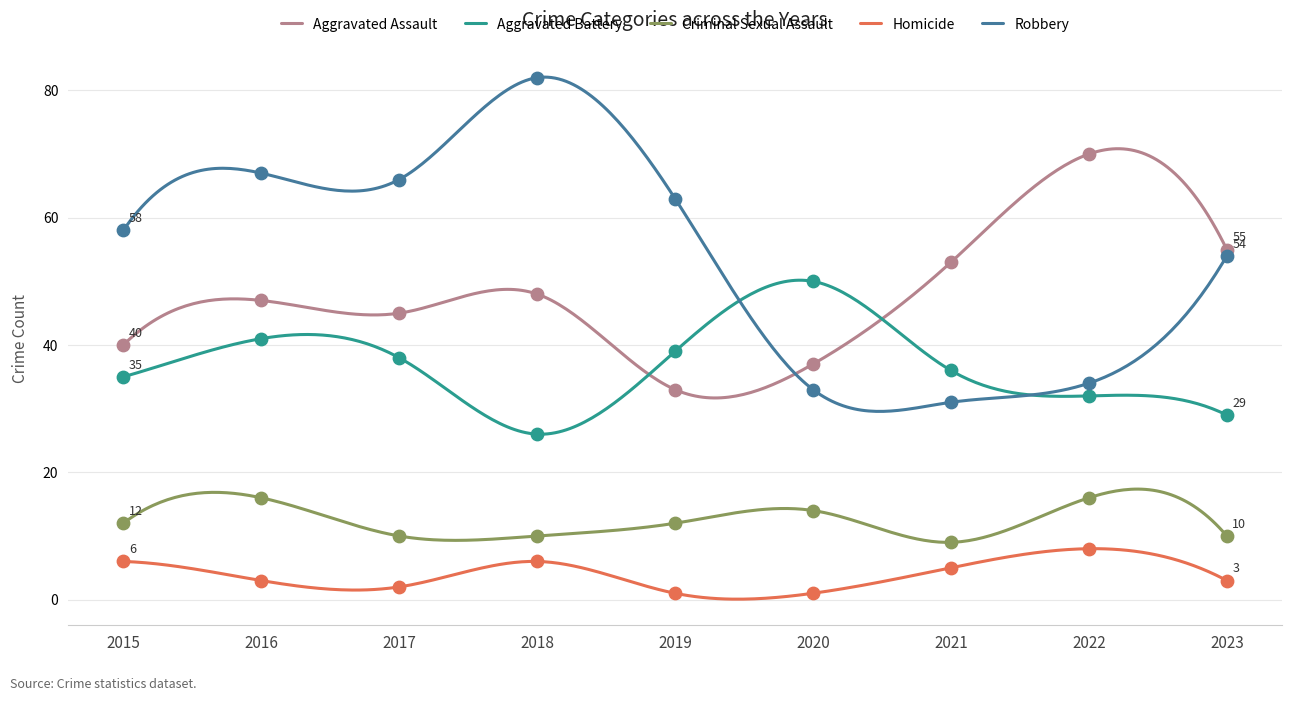

Which series has the largest Y range (max minus min)?

Robbery